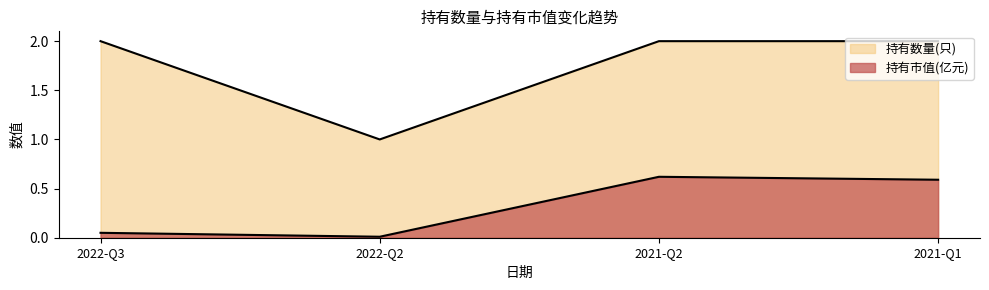

True or false: 持有数量(只) has a value of 1.0 at 2022-Q2.

True